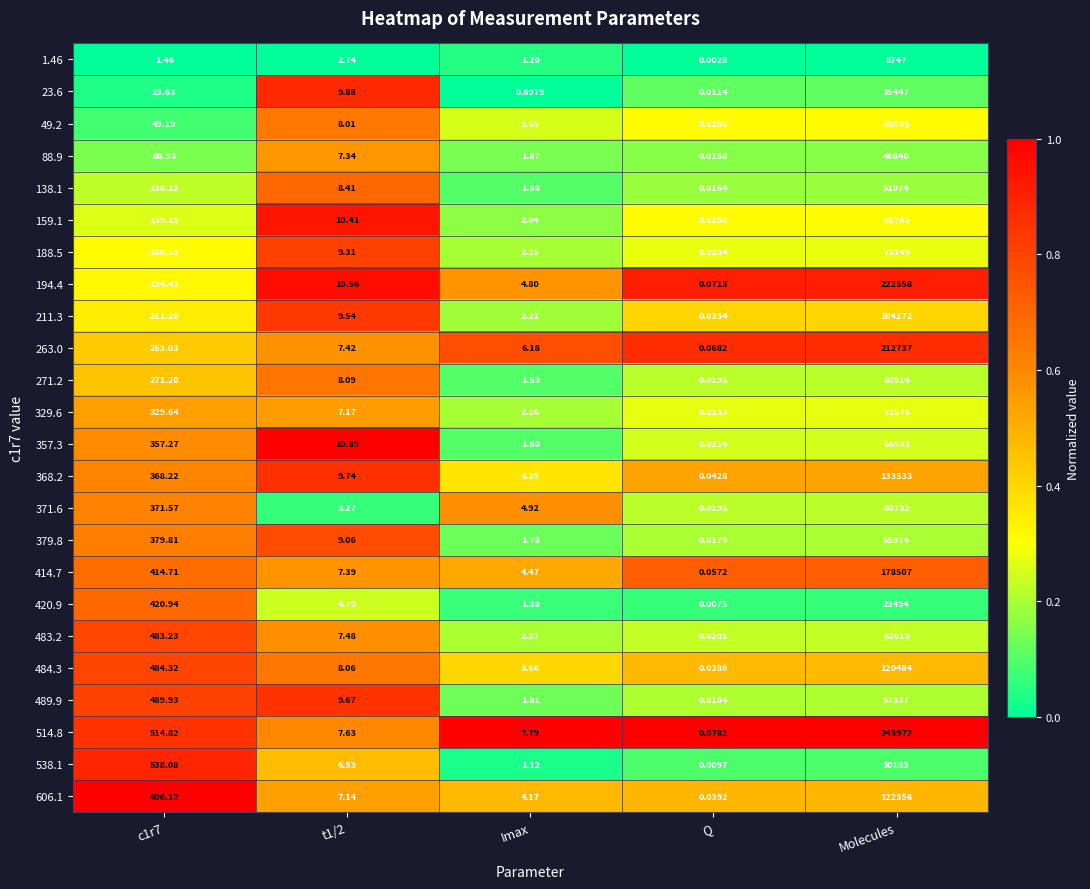

What is the total value across all series at Q?

0.7